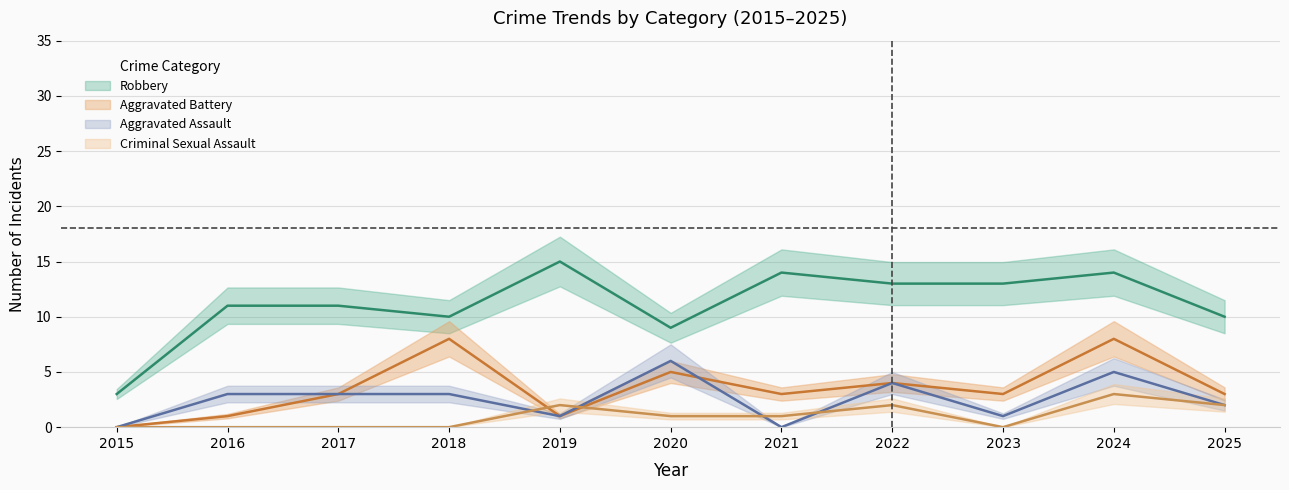

True or false: Robbery and Aggravated Battery intersect in this chart.

False